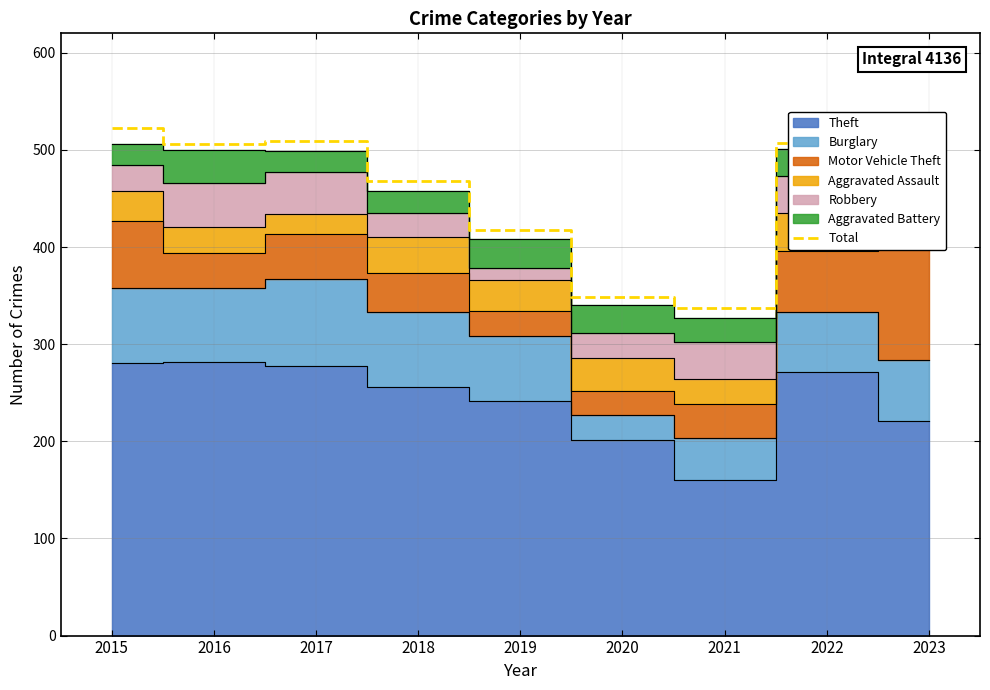

True or false: the data shows 507 at 2022.

True